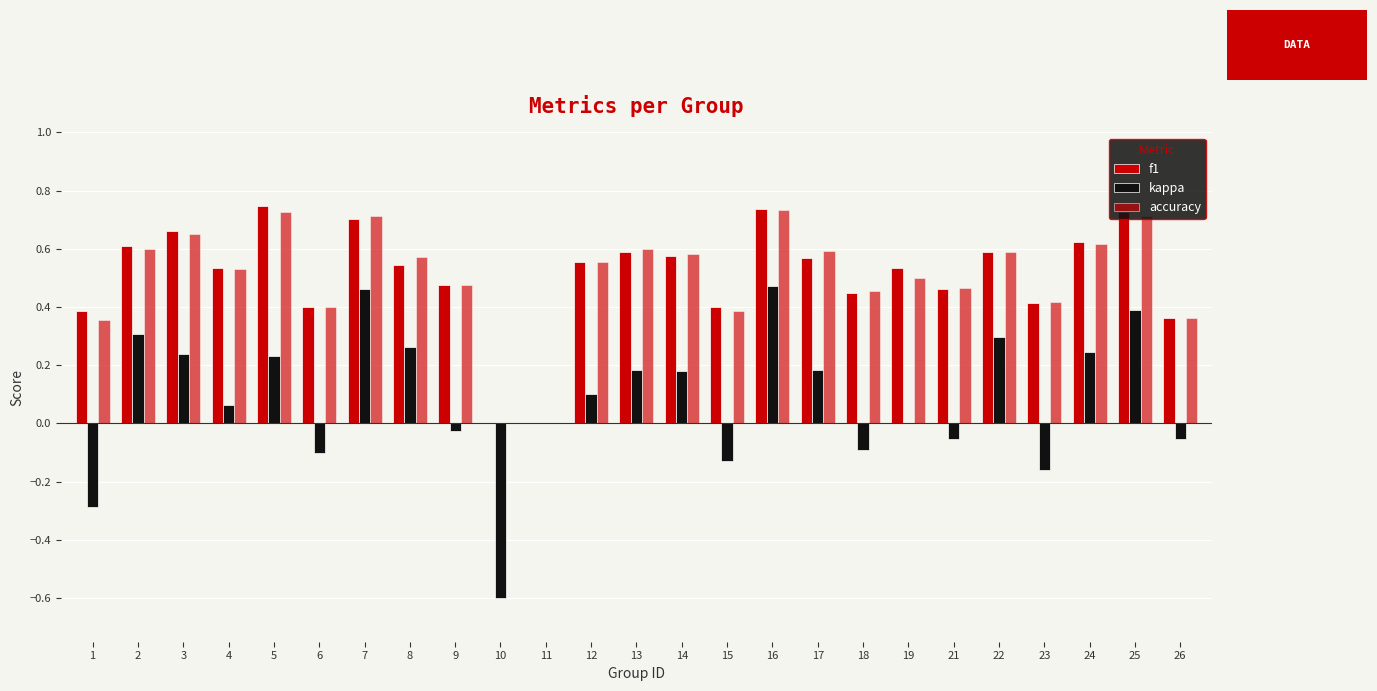

How many data points does each series have?

25